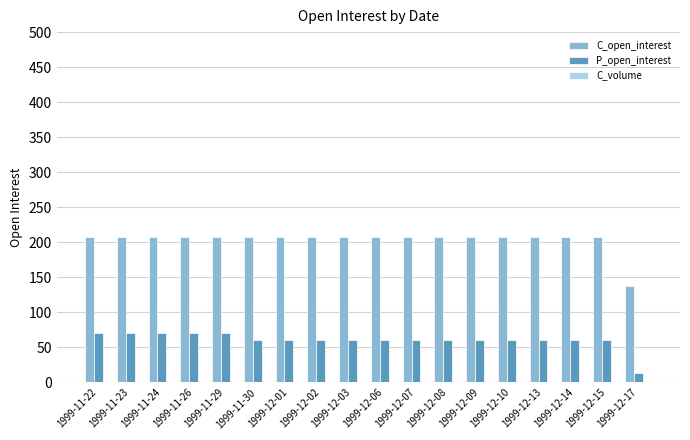

True or false: C_open_interest has a value of 207 at 1999-12-06.

True